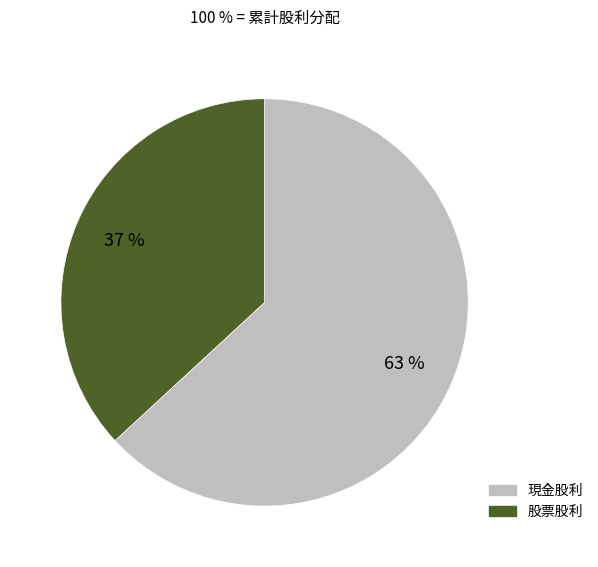

What is the largest slice in the pie chart?

現金股利